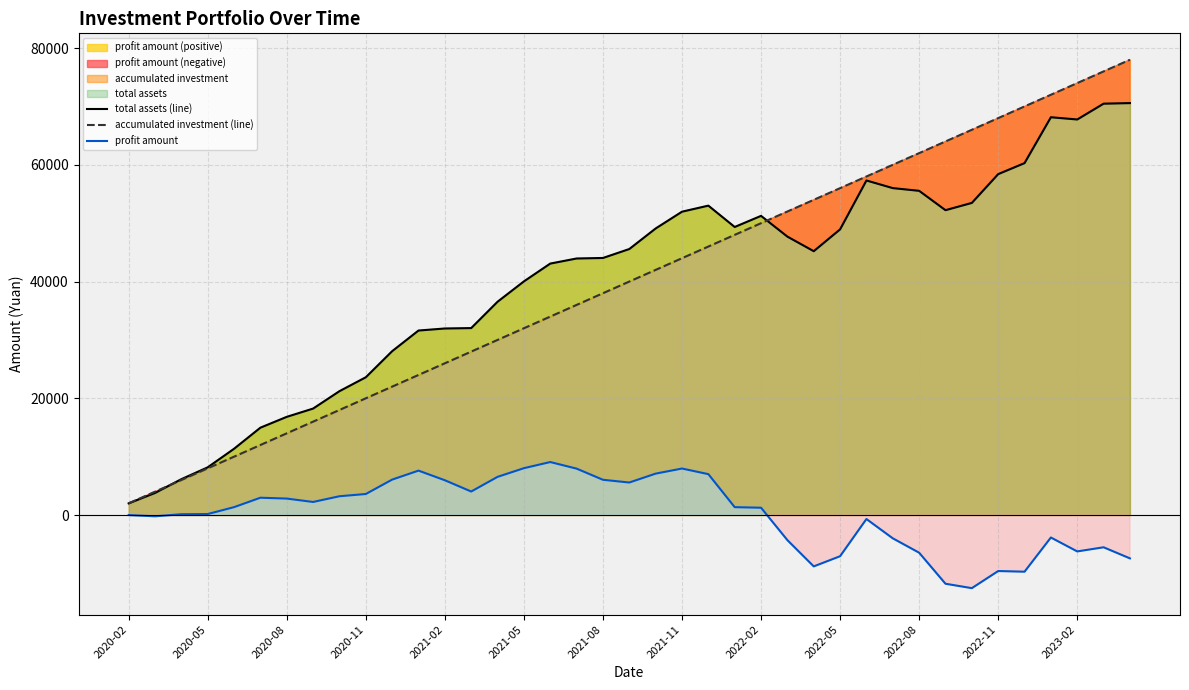

Does the chart display data point markers on the line(s)?

No